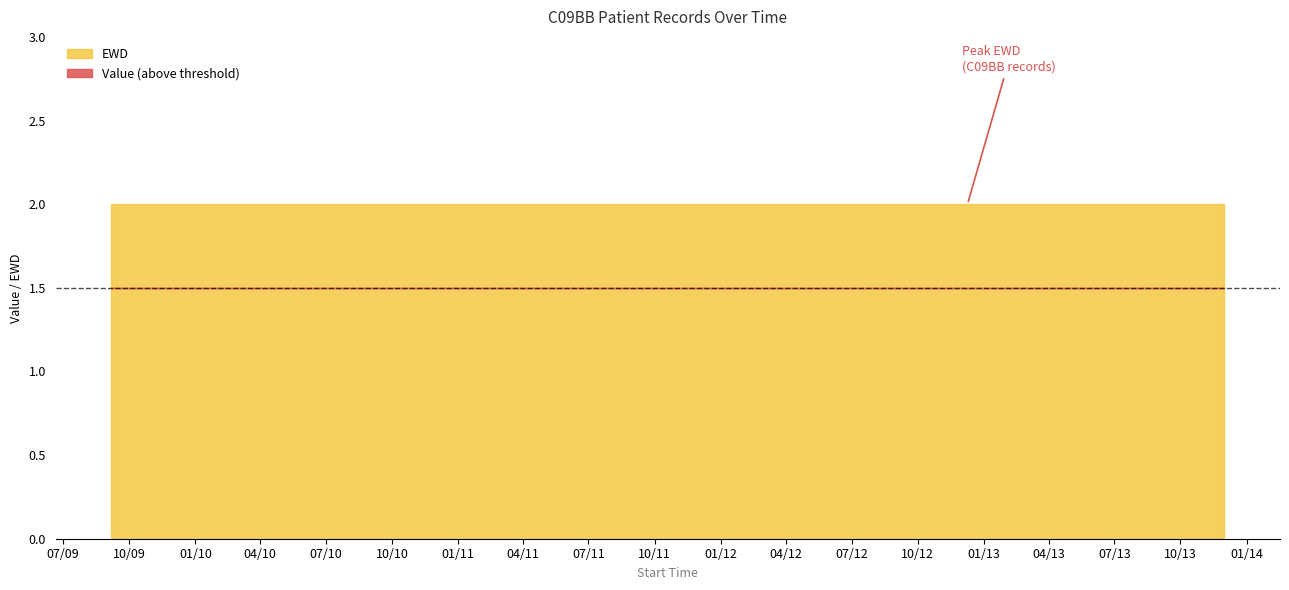

True or false: Value and EWD cross at least once.

False